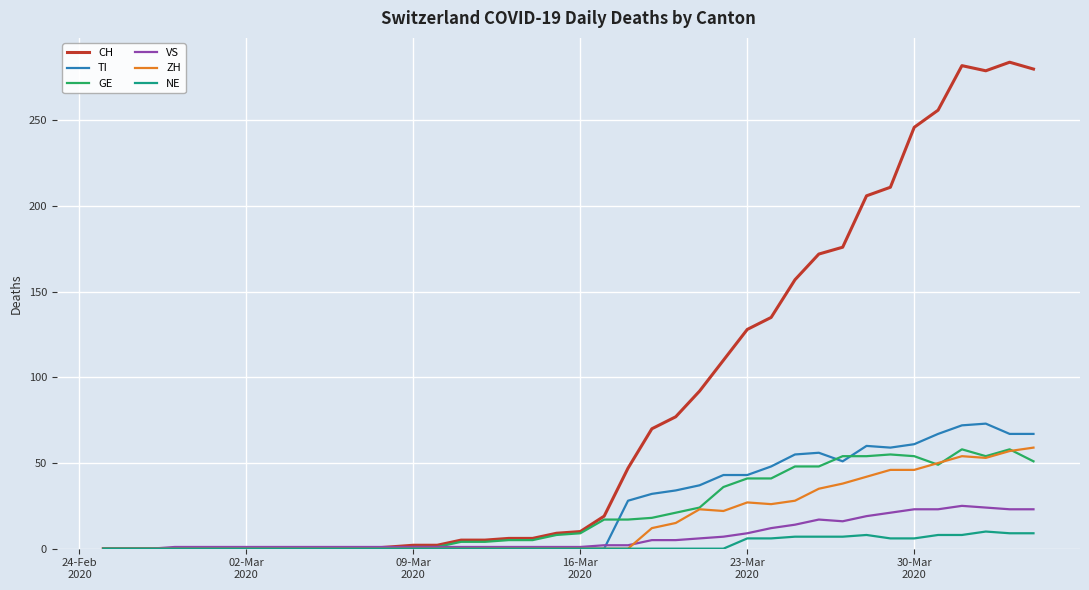

Is this an area chart (filled region under the line)?

No